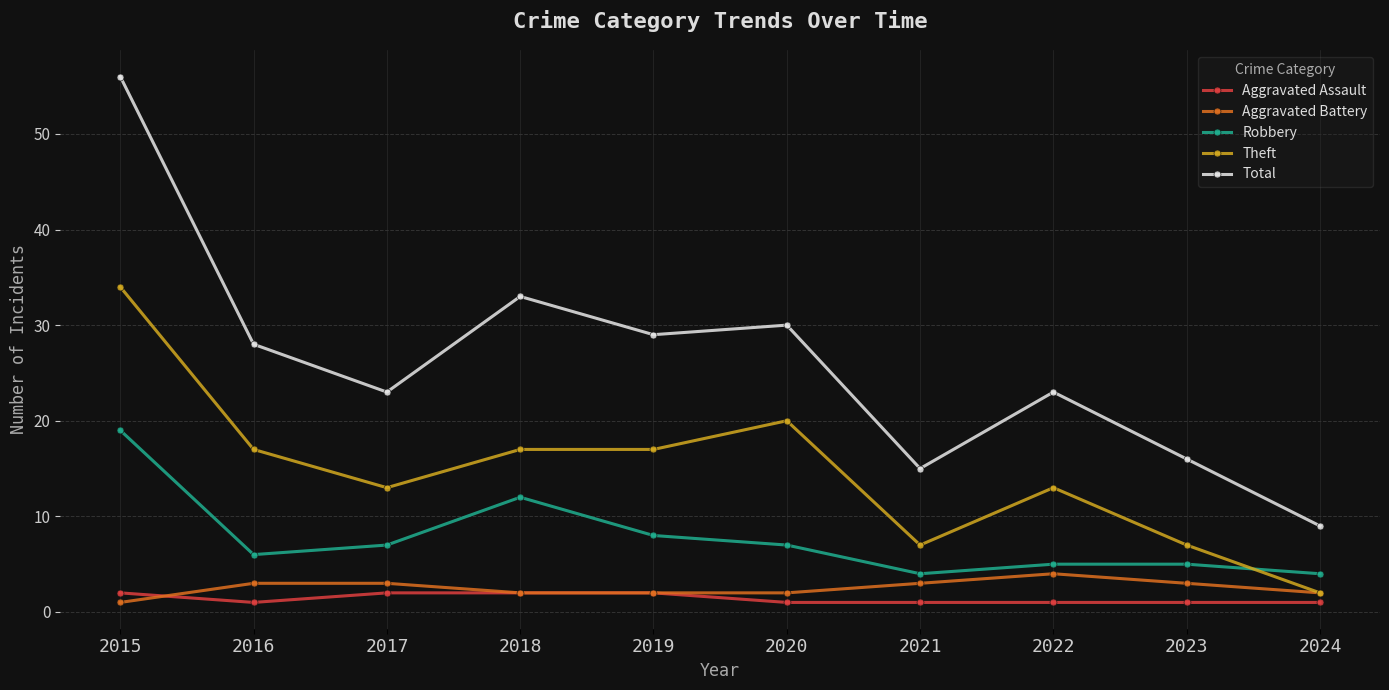

True or false: Aggravated Battery and Robbery intersect in this chart.

False